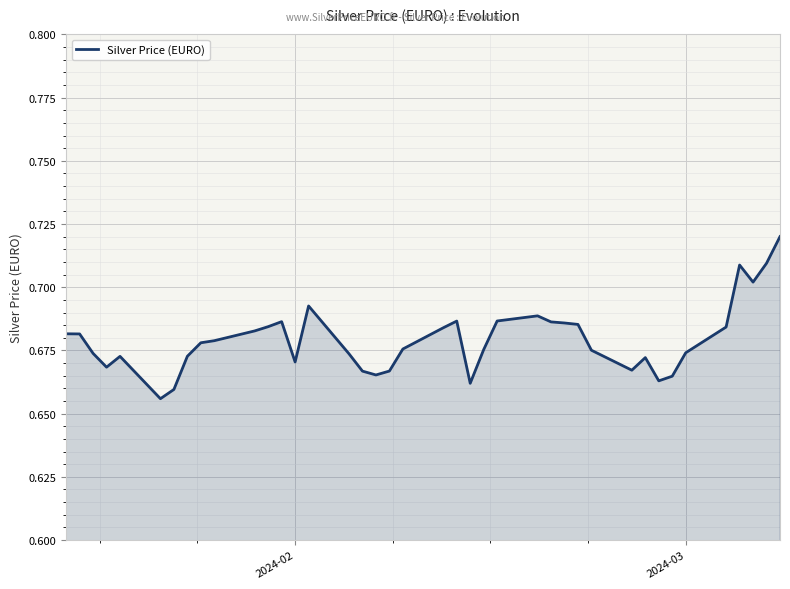

Is this an area chart (filled region under the line)?

Yes